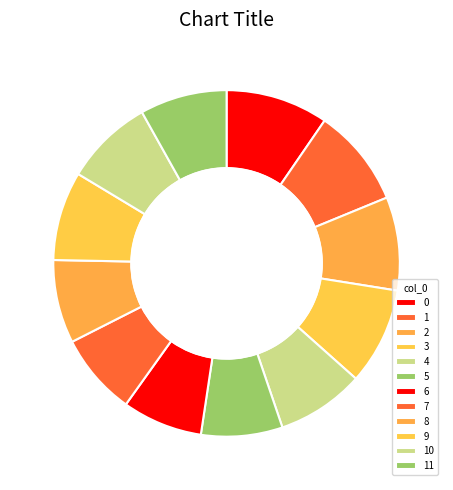

Does any single category account for the majority?

No